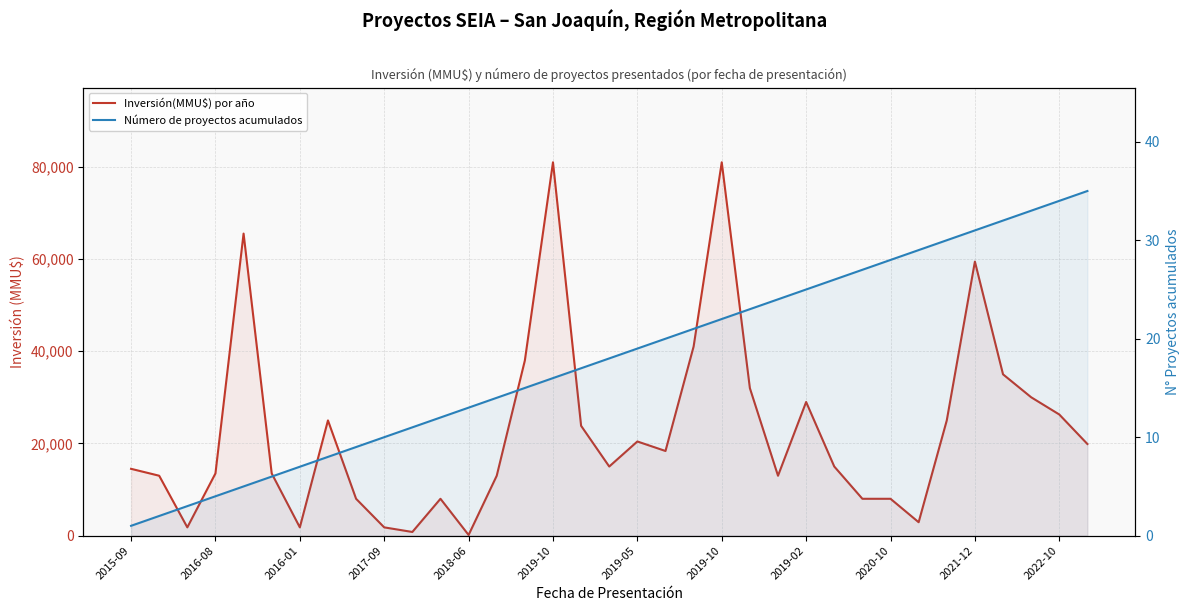

What is the average value of the Número de proyectos acumulados series?

18